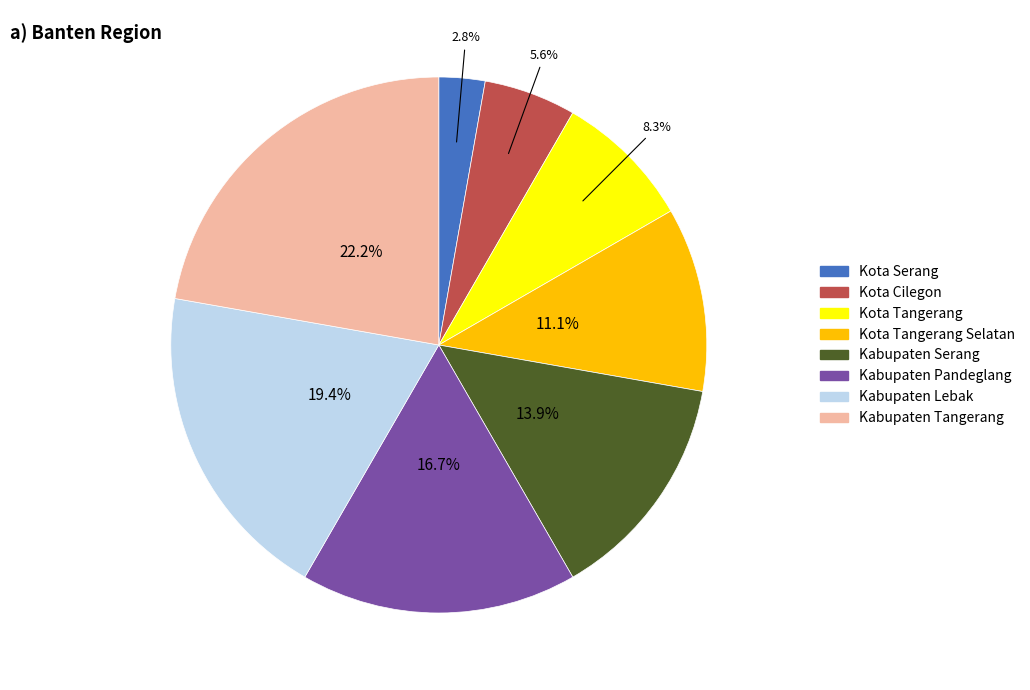

How many slices are in this pie chart?

8